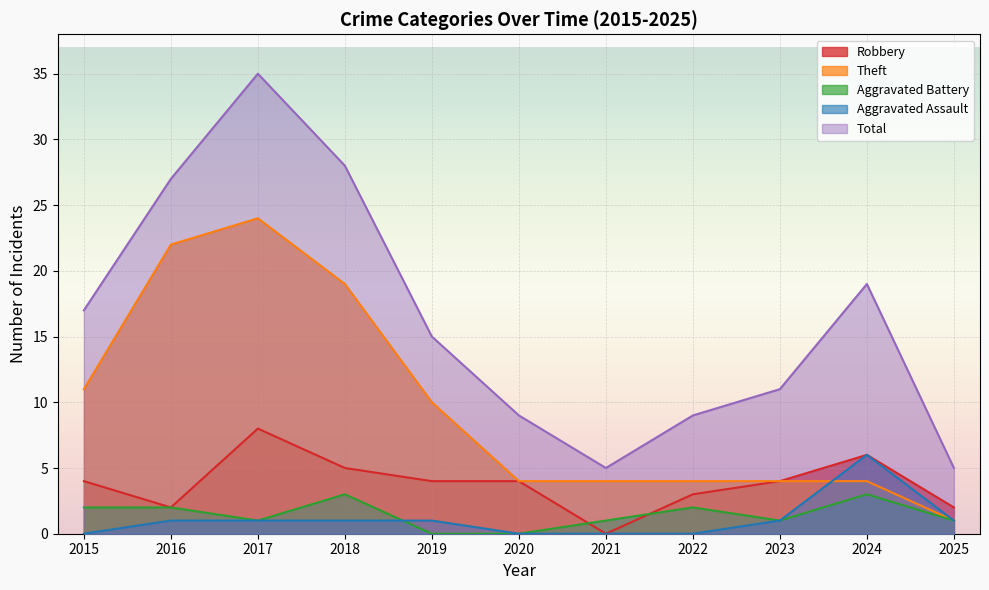

True or false: Total and Theft intersect in this chart.

False